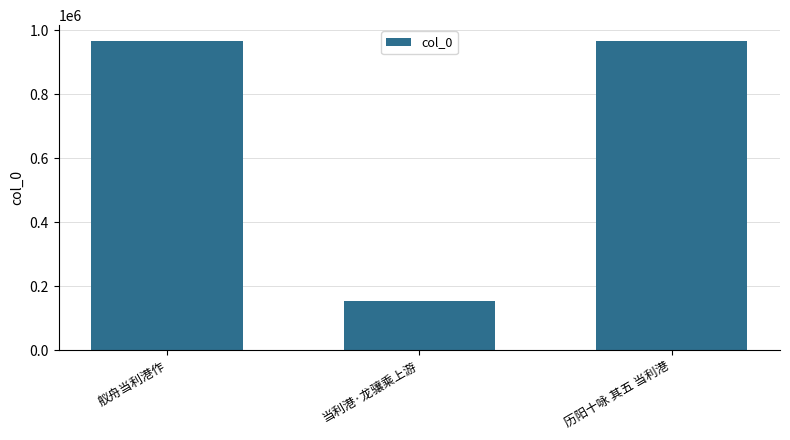

What is the change in value from 舣舟当利港作 to 历阳十咏 其五 当利港?

+140